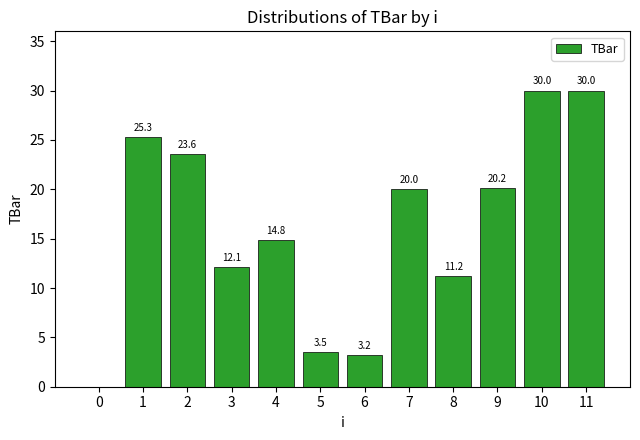

What is the ratio of the value at 2 to the value at 3?

2.0